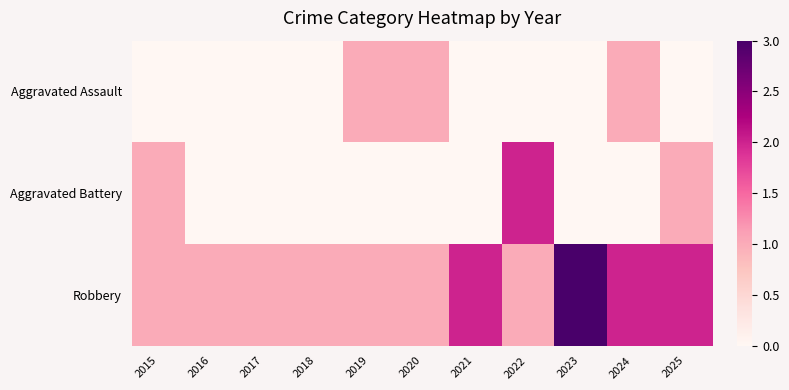

What is the spread (max minus min) of values at 2021?

2